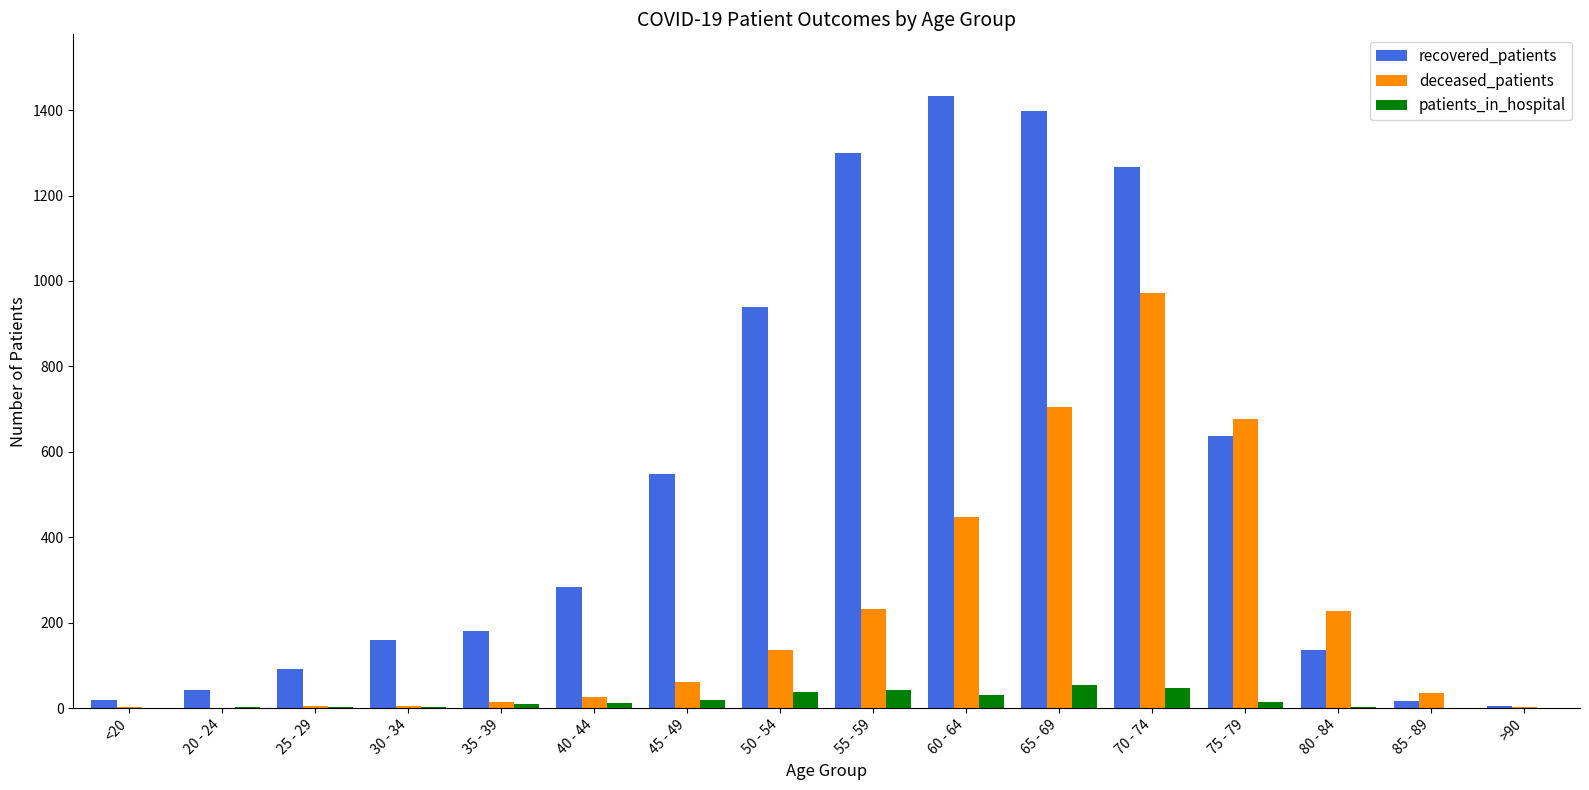

Which series changed the most between 30 - 34 and 55 - 59?

recovered_patients